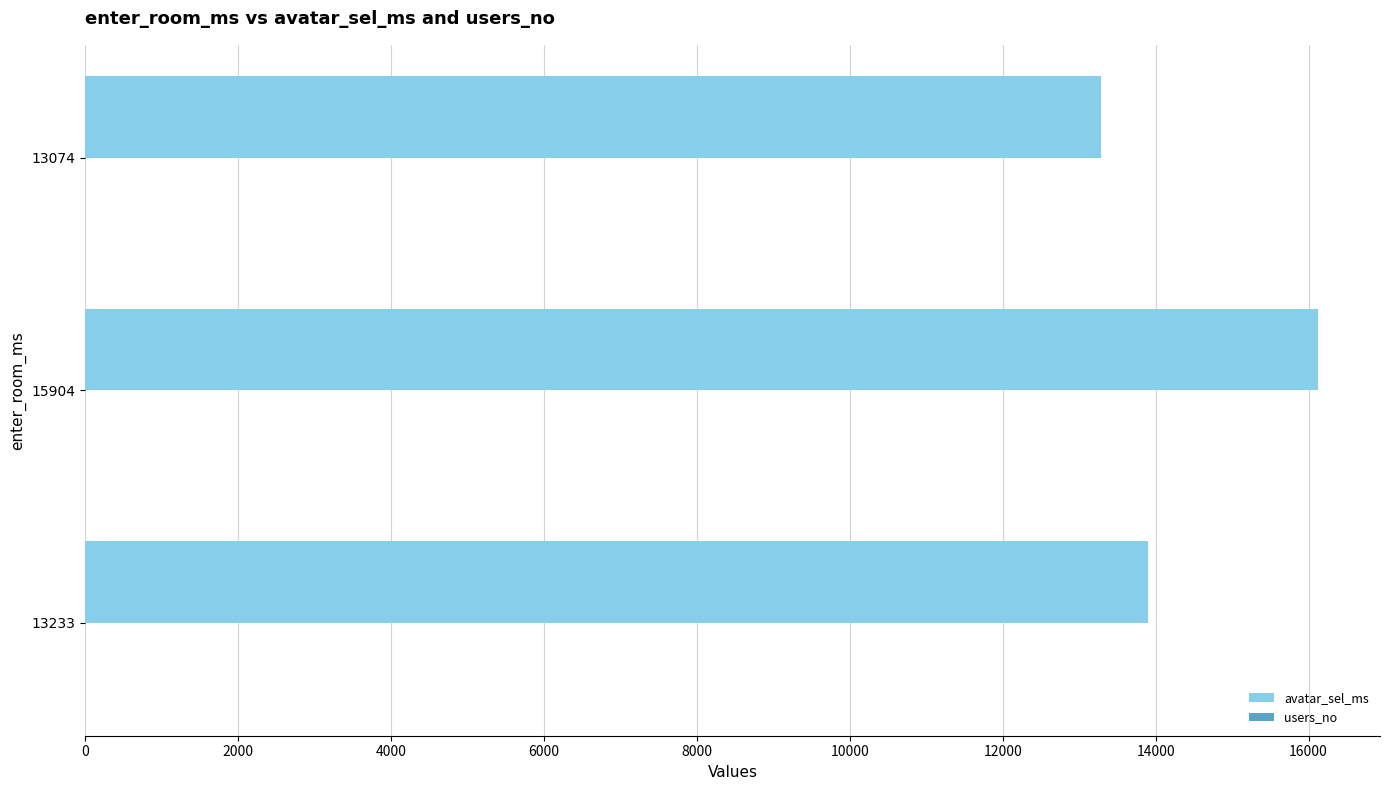

How many series are shown in this chart?

2